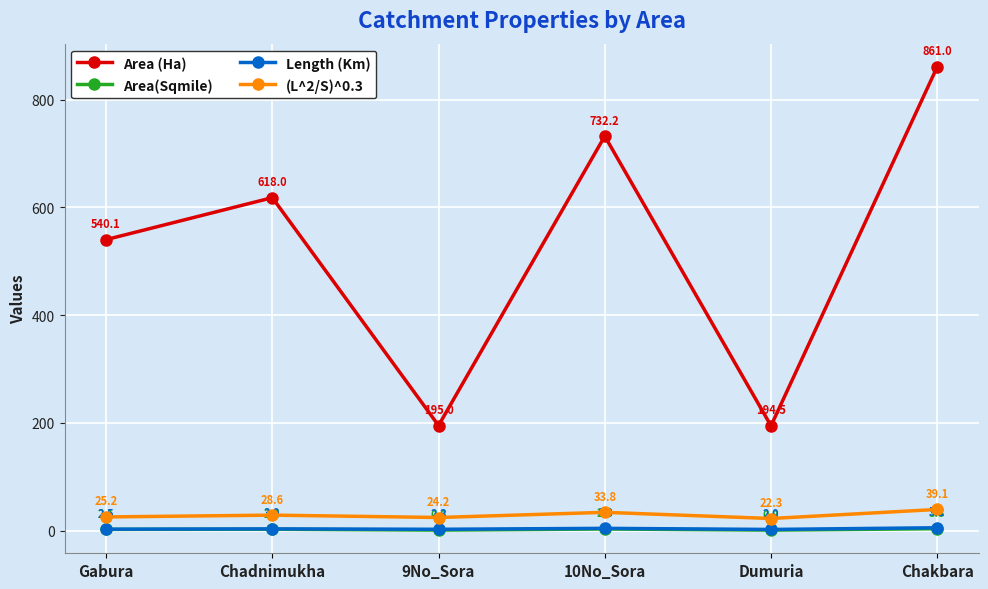

What is the highest value of the Length (Km) series?

5.1